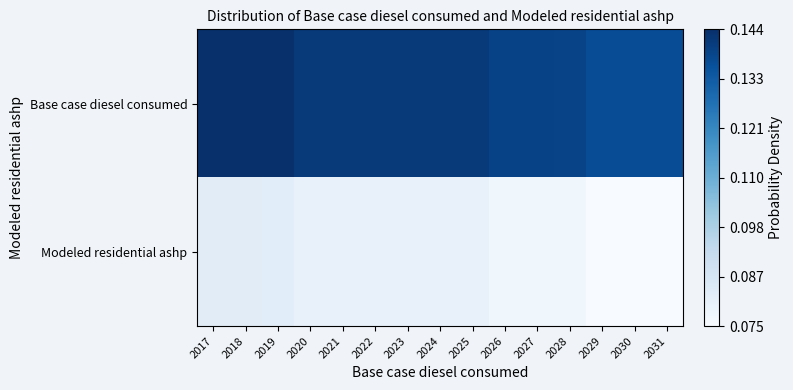

Which series has the widest spread of values?

Base case diesel consumed